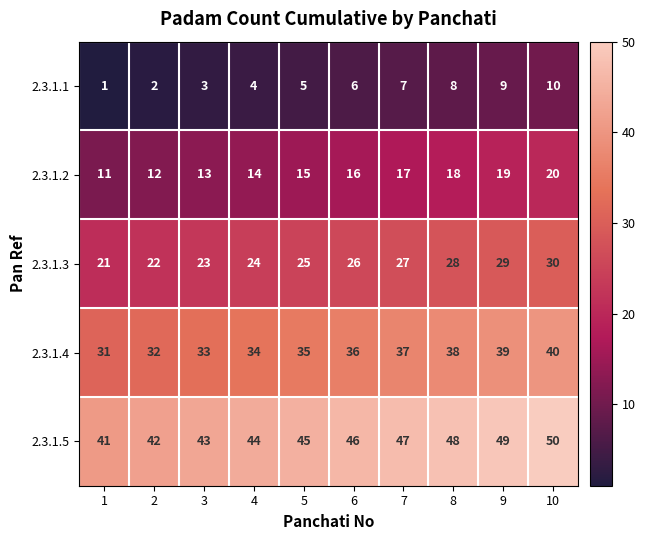

List the series in order of their overall mean, lowest first.

2.3.1.1, 2.3.1.2, 2.3.1.3, 2.3.1.4, 2.3.1.5